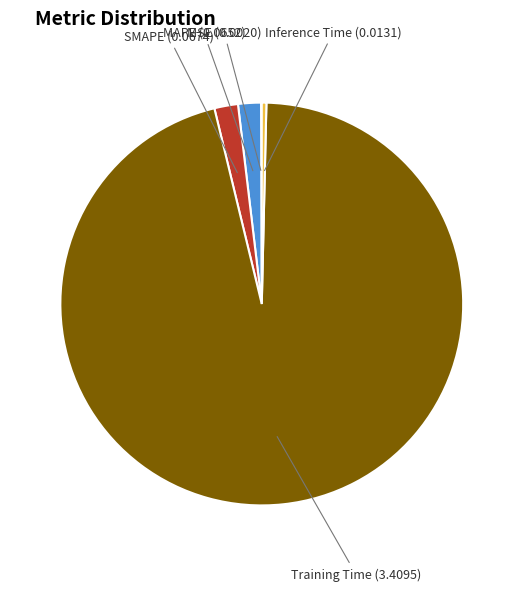

Does MAPE account for over 50% of the chart?

No